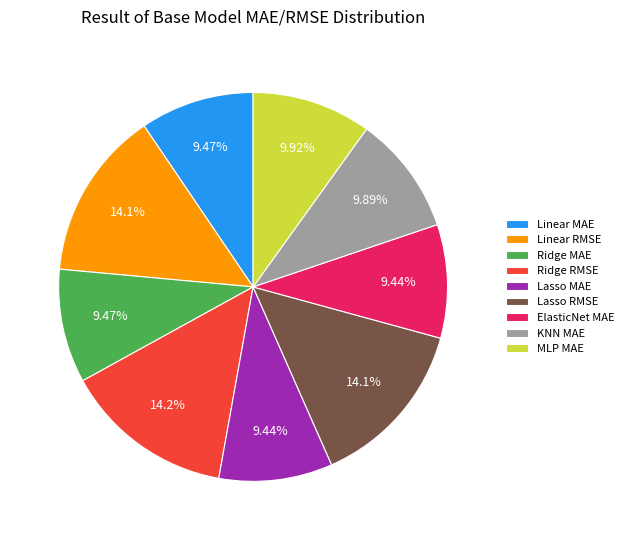

Do MLP MAE and Linear RMSE together represent more than half of the pie?

No